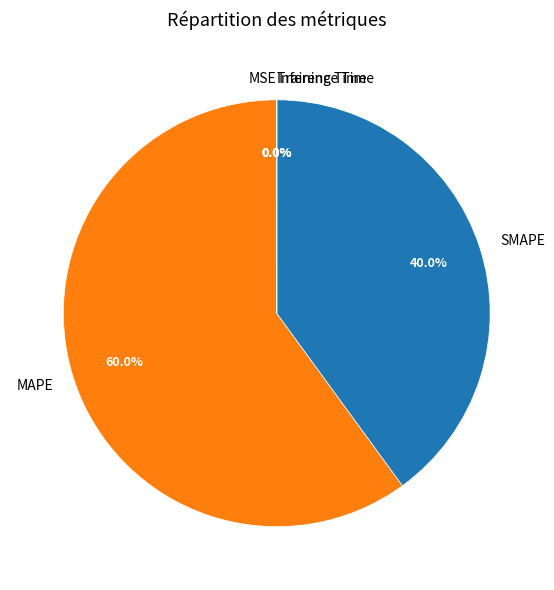

The MAPE slice represents 74% of the pie. True or false?

False